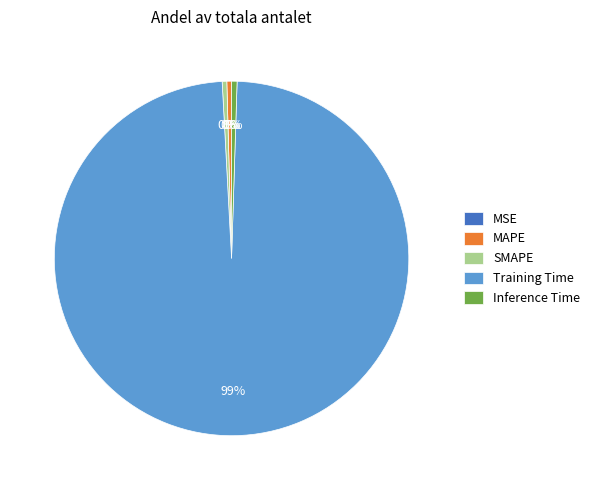

Which category has the biggest portion of the pie?

Training Time